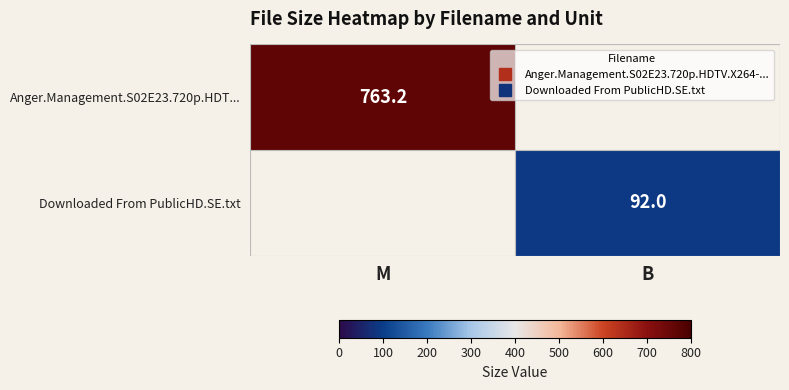

Between M and B, which series saw the biggest shift?

Anger.Management.S02E23.720p.HDT...